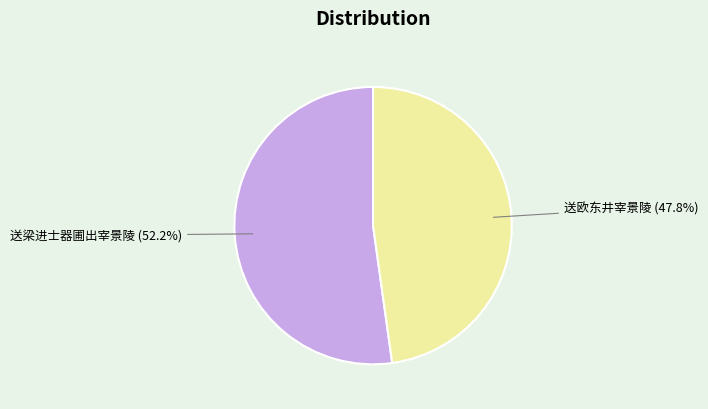

Is there any slice that represents more than half of the pie?

Yes